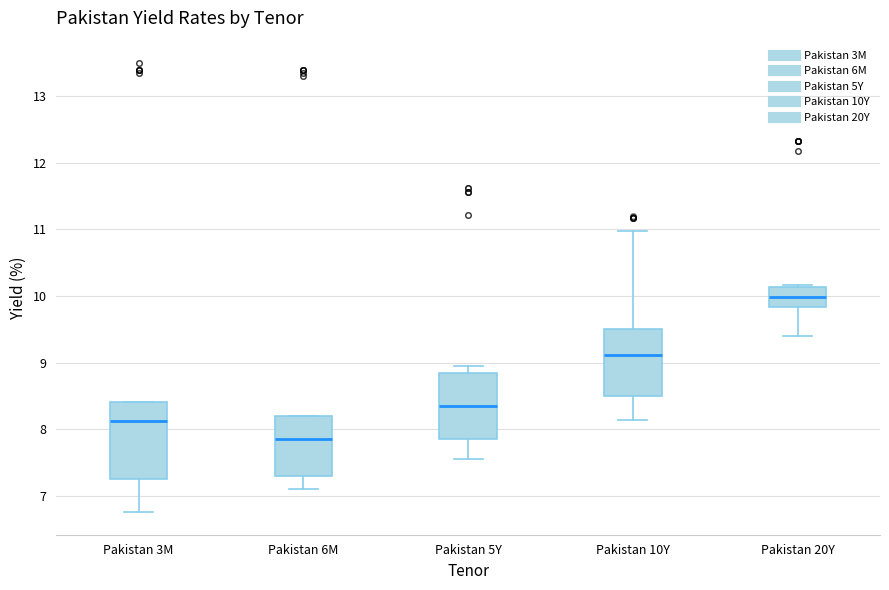

Where is the lower edge of the box for Pakistan 3M on the y-axis? The values are not printed on the chart, so give them approximately, as read against the axis.

7.3